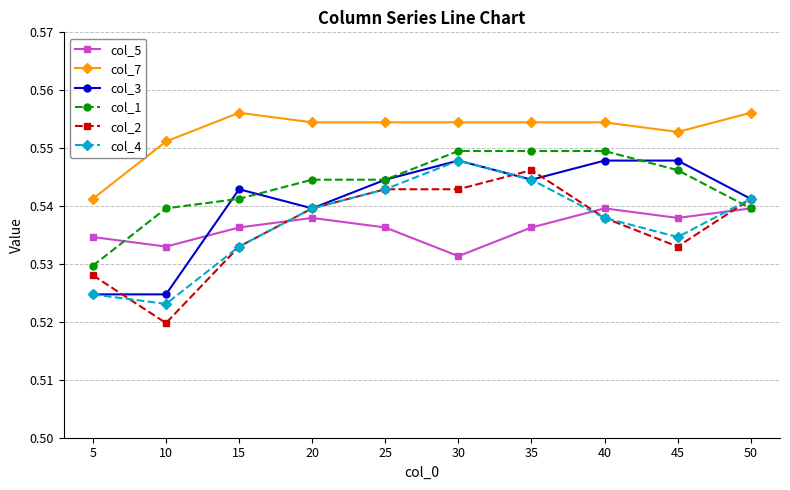

True or false: col_2 has a value of 0.1 at 35.

False